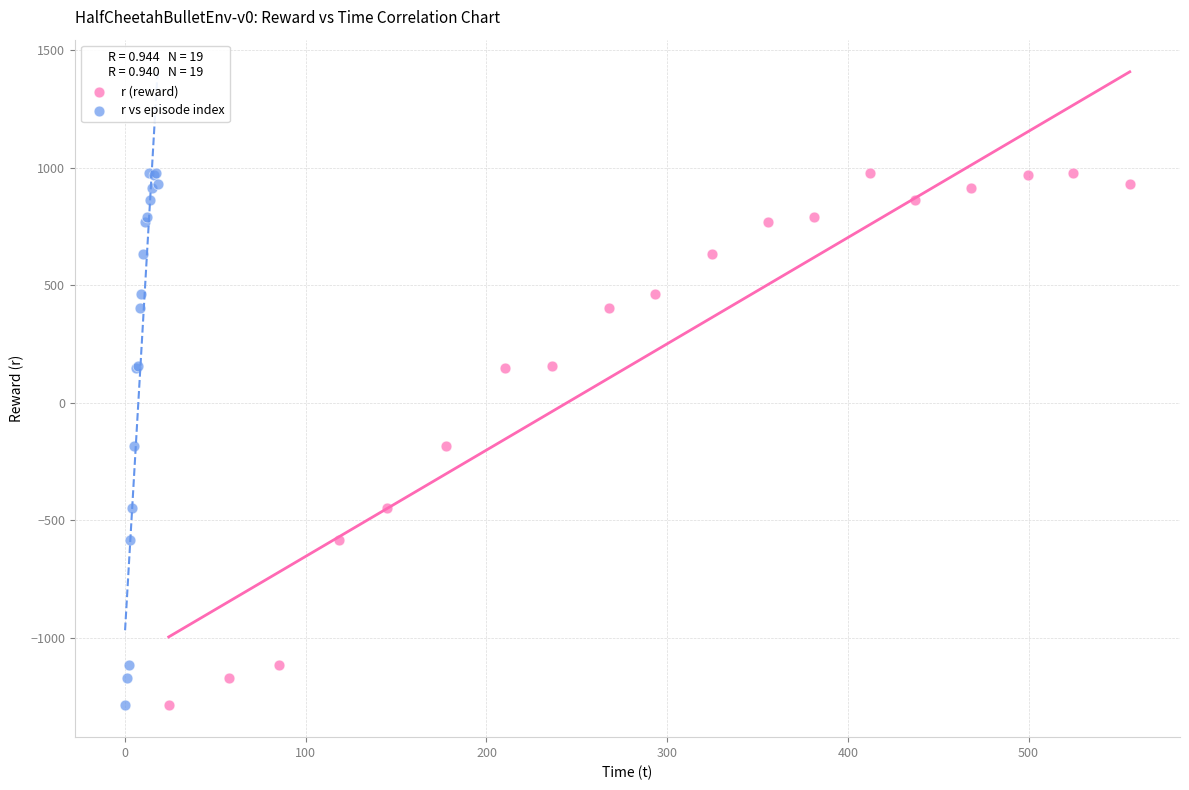

What are all the series names shown in the legend?

r (reward), r vs episode index